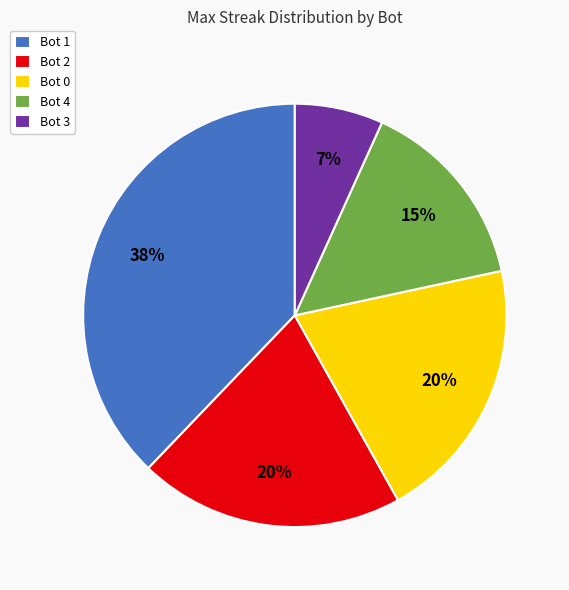

Which has a higher value, Bot 3 or Bot 4?

Bot 4